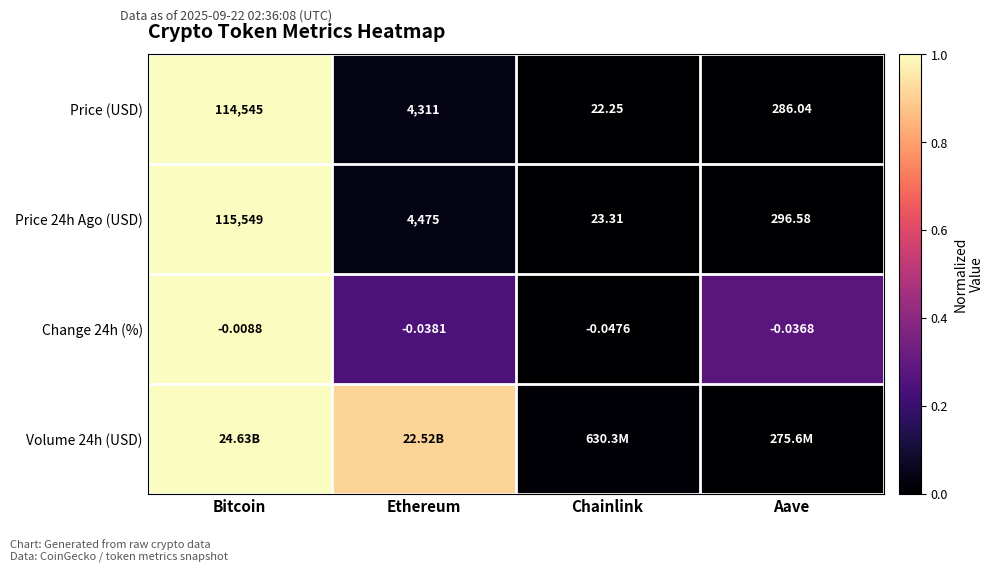

At which label is Change 24h (%) closest to 0?

Bitcoin